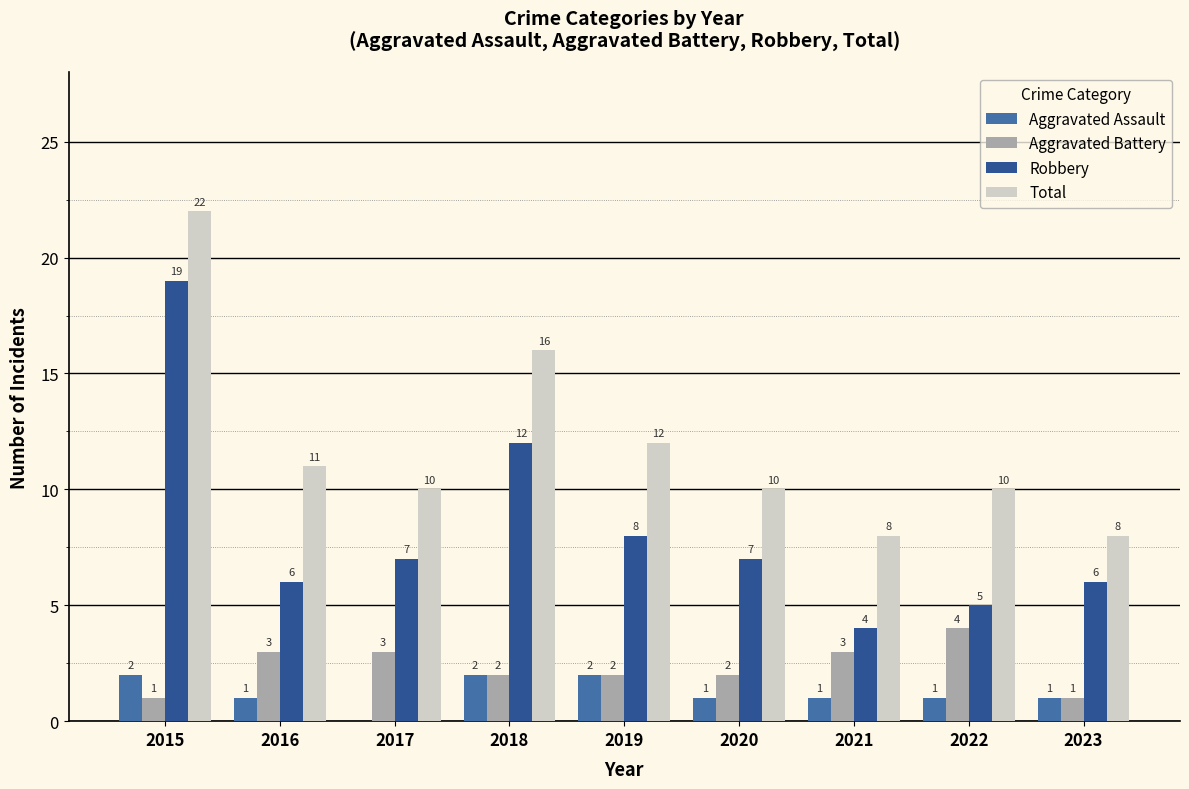

What is the sum of the Aggravated Assault values at 2020 and 2016?

2